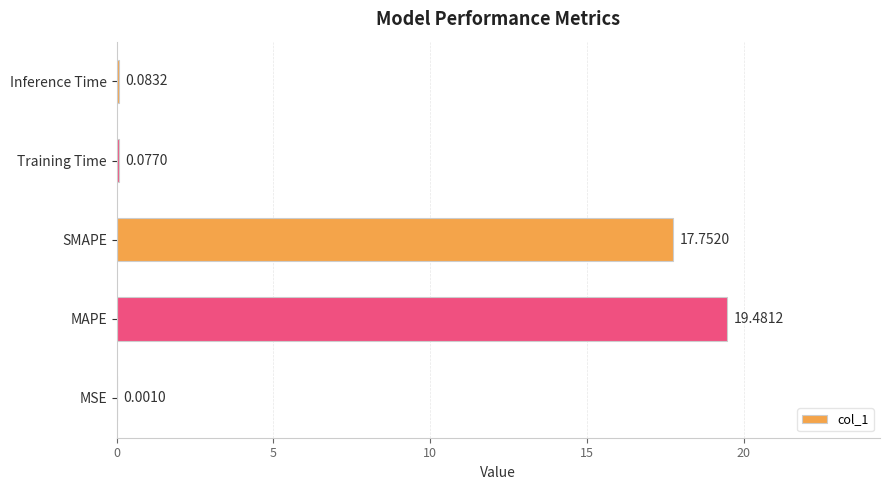

At which label is the value closest to 9?

SMAPE